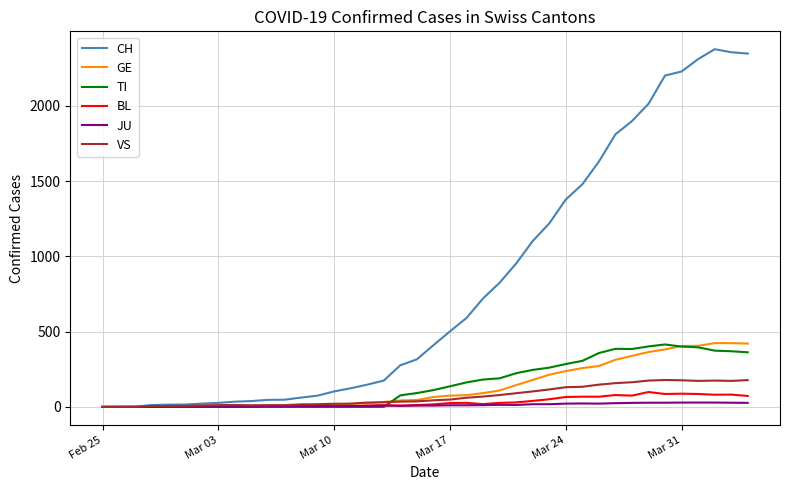

Which series has the largest range (max minus min)?

CH